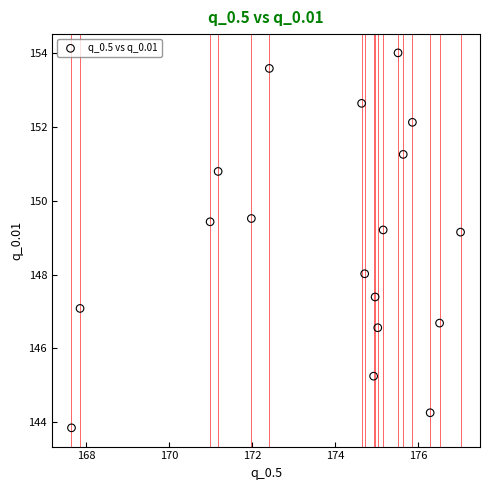

What is the range of Y values (max minus min)?

10.1